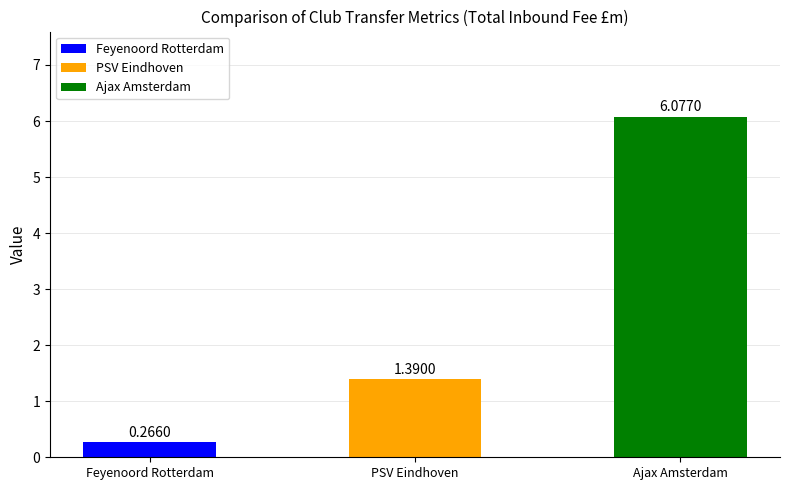

What is the average value?

2.6